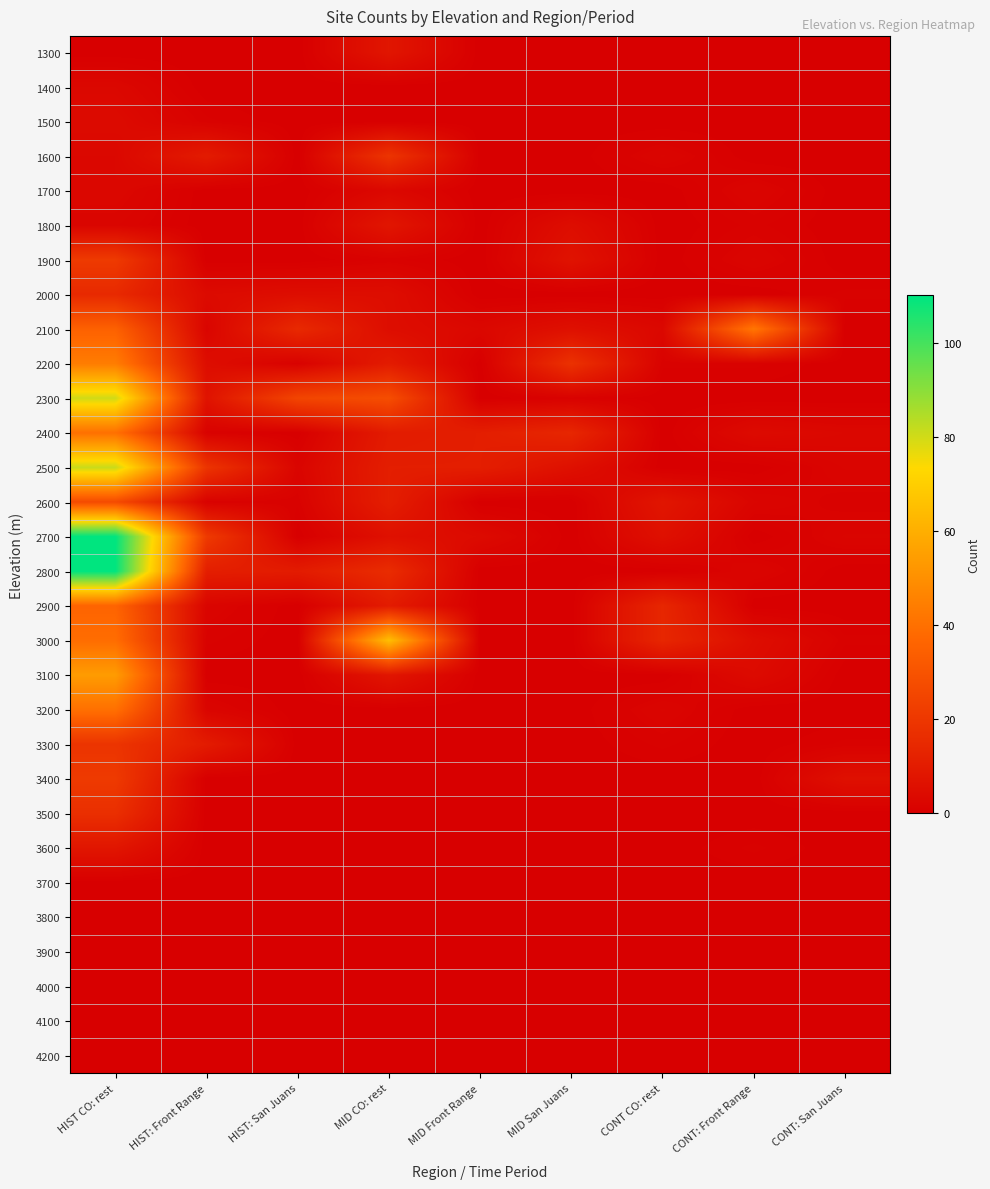

Count the number of data series in this chart.

30